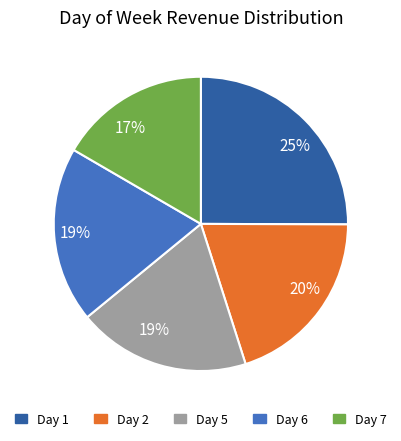

Combined, do Day 7 and Day 5 account for over 50%?

No